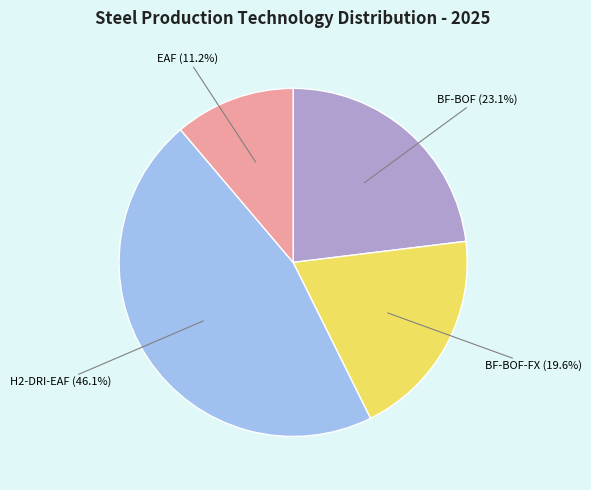

How many segments does this pie chart have?

4